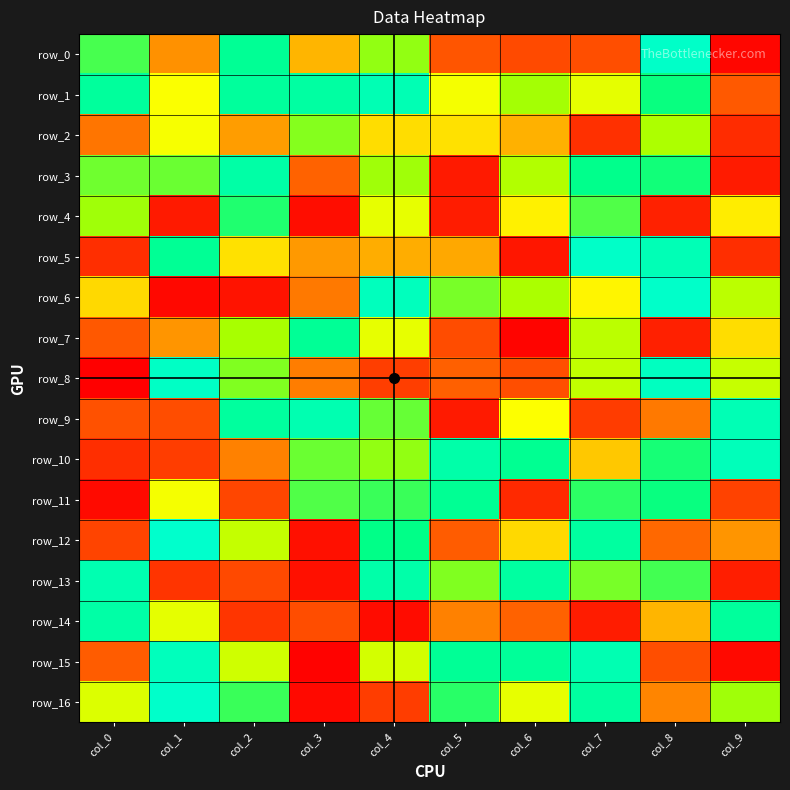

How many values in row_7 are below zero?

6